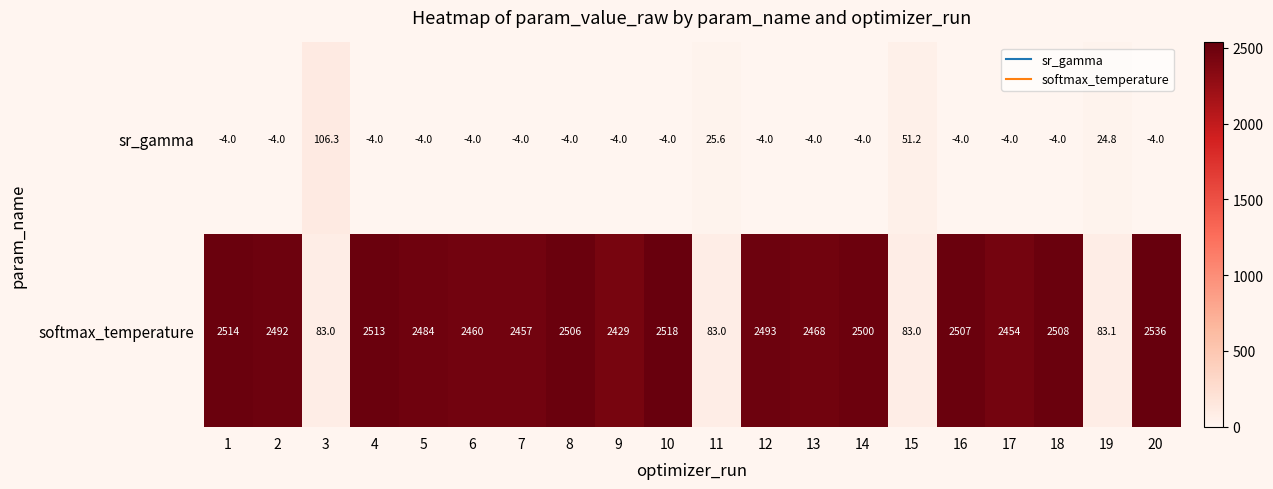

What is the sum of the sr_gamma values at 4 and 7?

-8.0